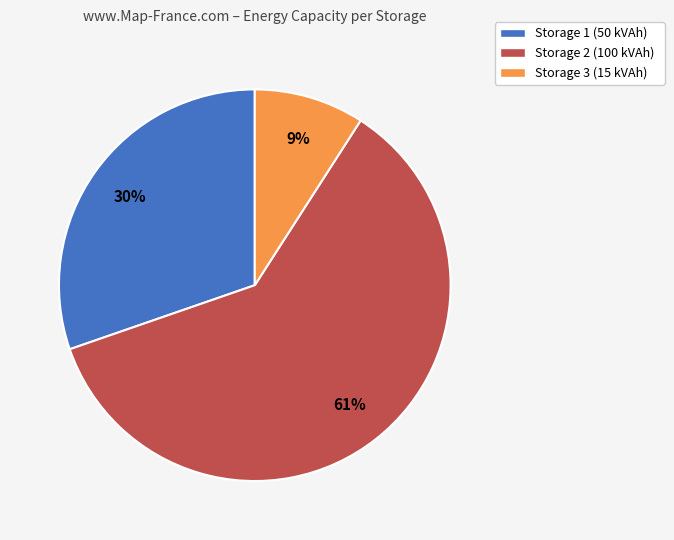

Approximately how many times larger is the value at Storage 3 (15 kVAh) compared to Storage 1 (50 kVAh)?

0.3